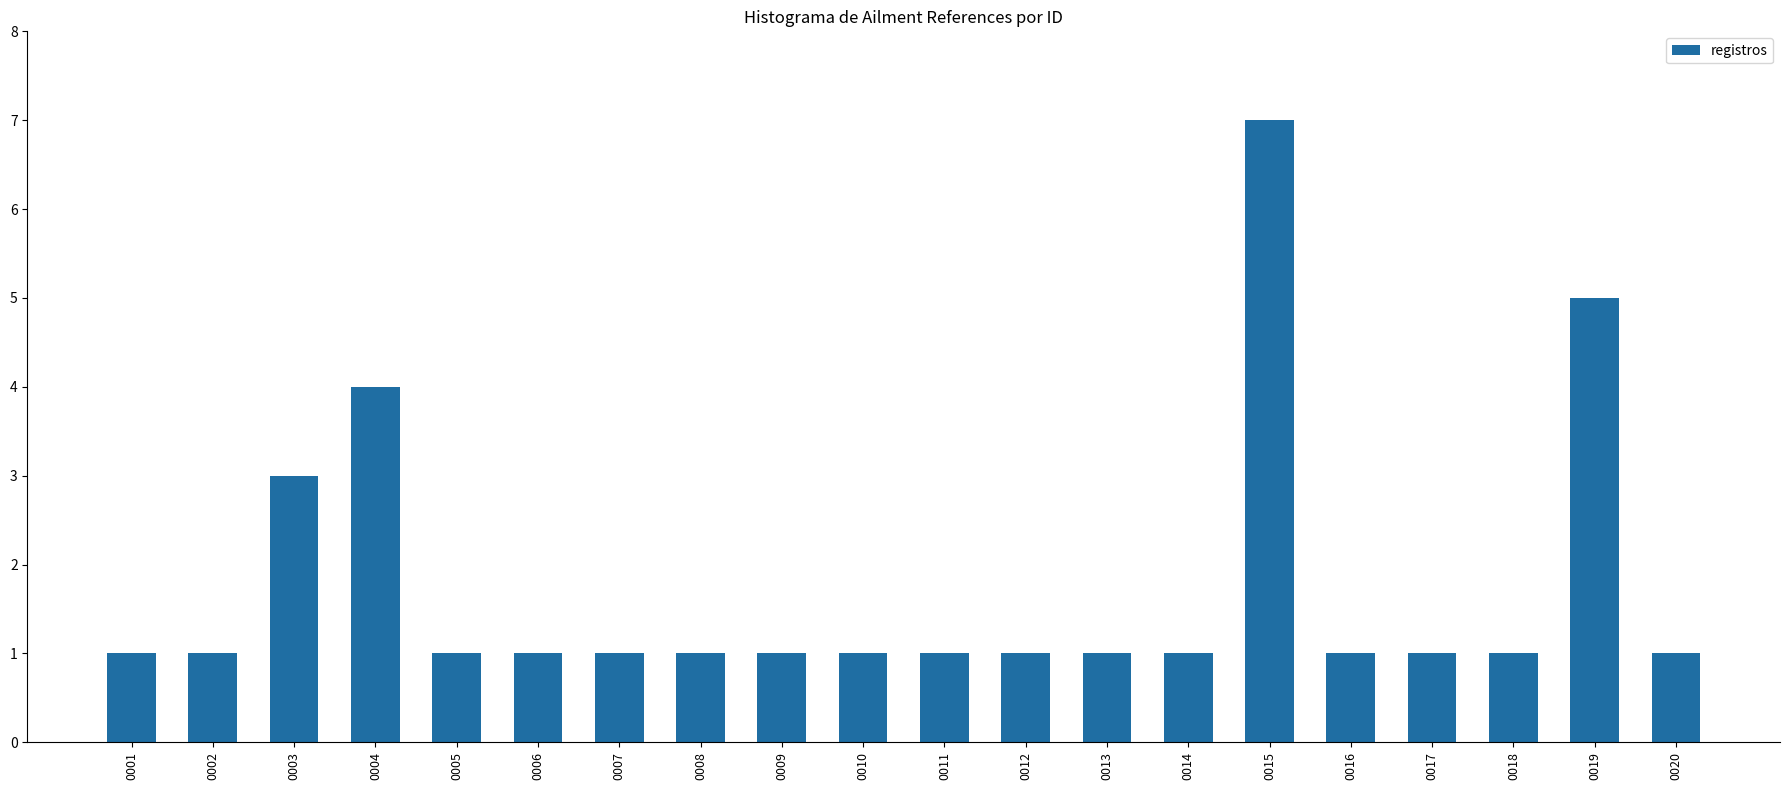

Which category has the highest value across all series?

0015